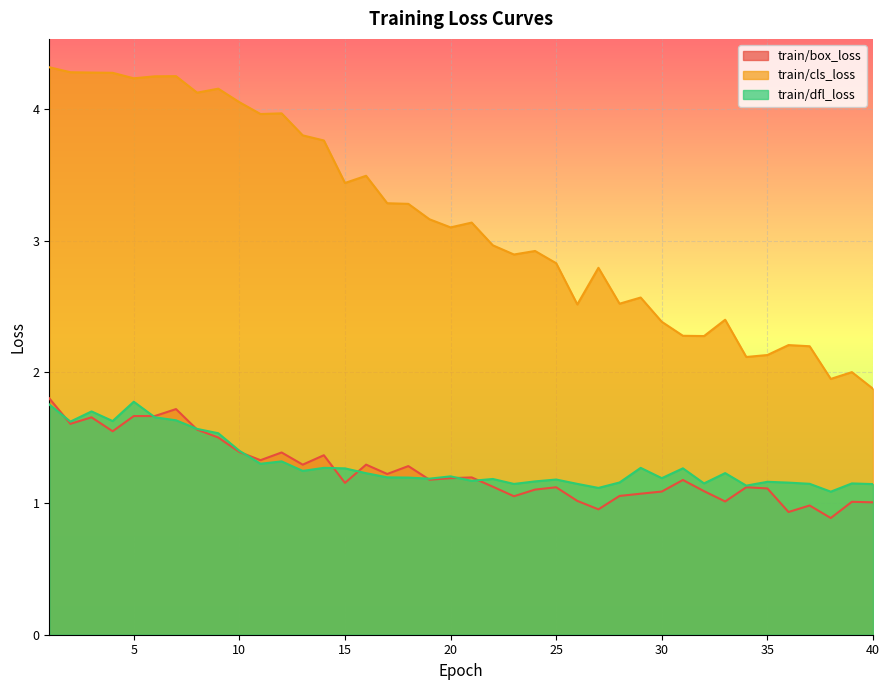

Which category has the lowest value across all series?

38